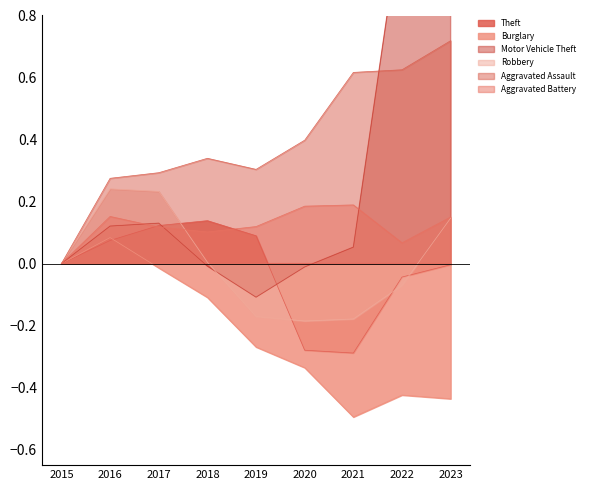

What value does the Burglary series have at 2019?

-0.3